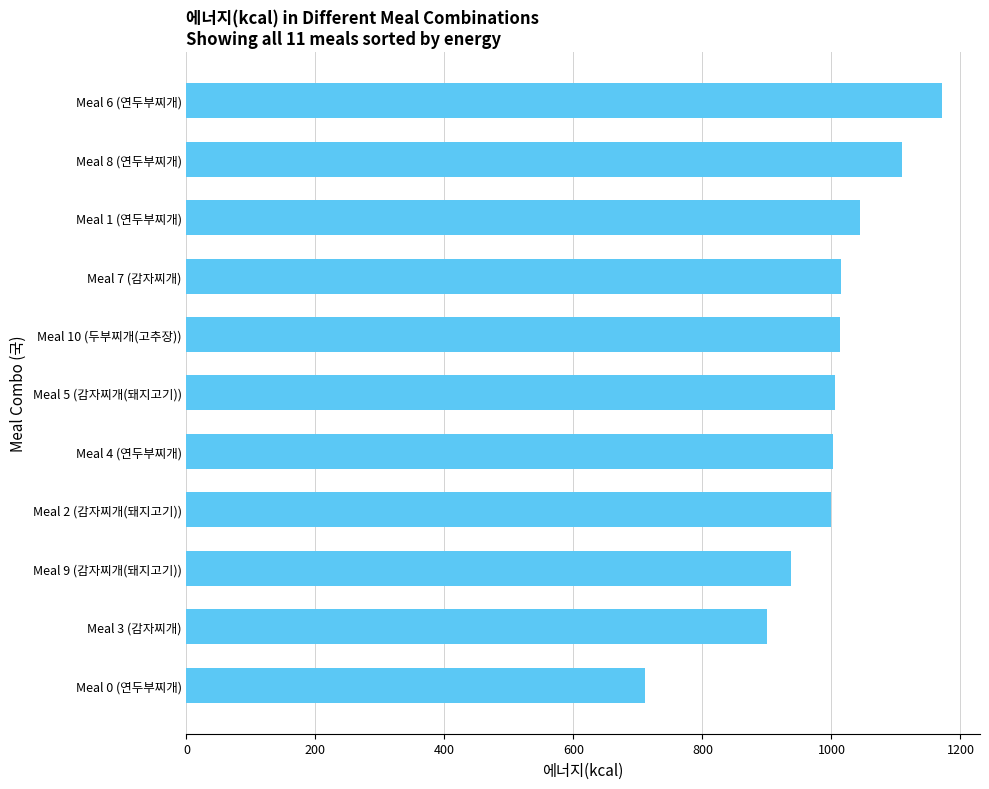

Read the value at Meal 7 (감자찌개).

1014.6